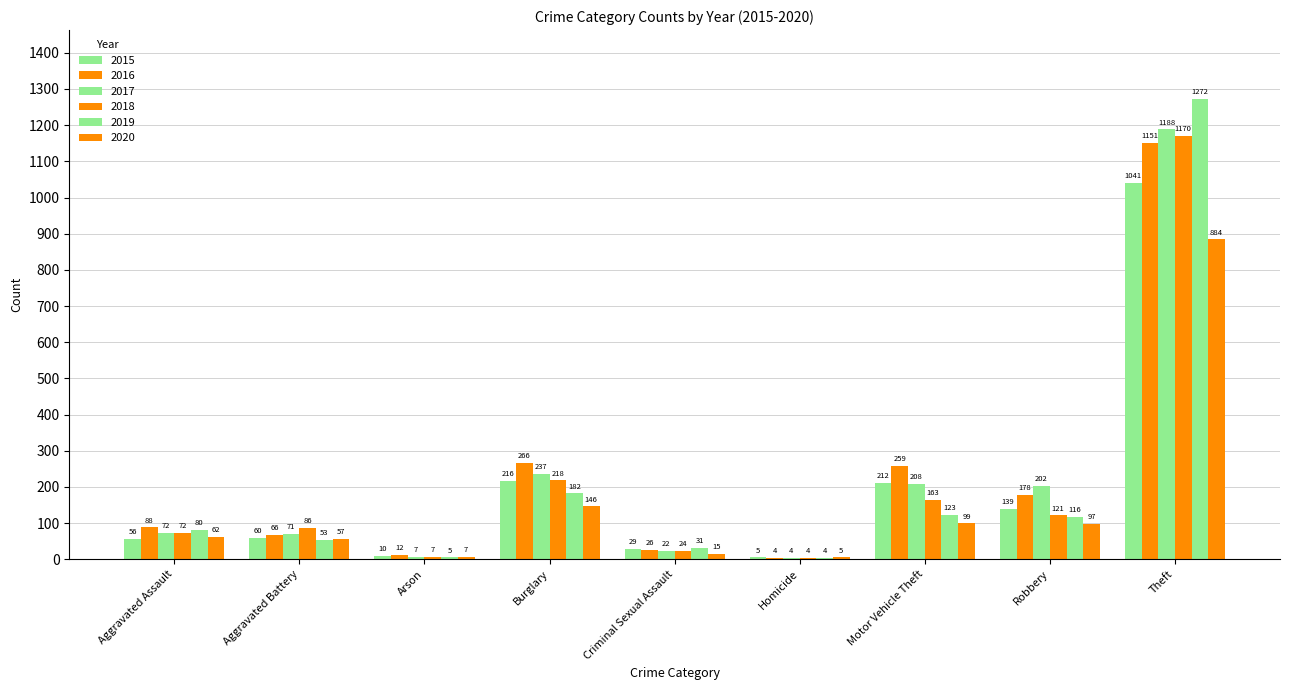

What is the label of the 2nd bar from the right?

Robbery